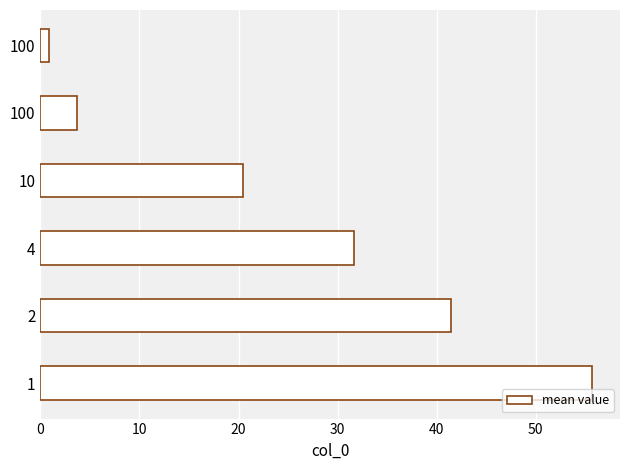

What is the sum of all values?

153.9